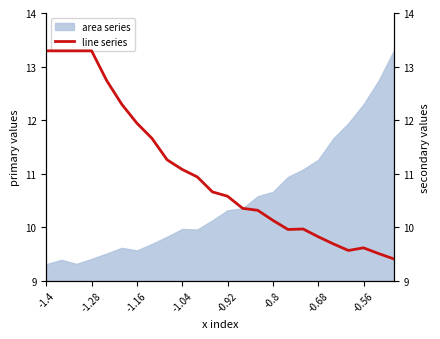

The area series series shows 16.9 at -1.16. True or false?

False